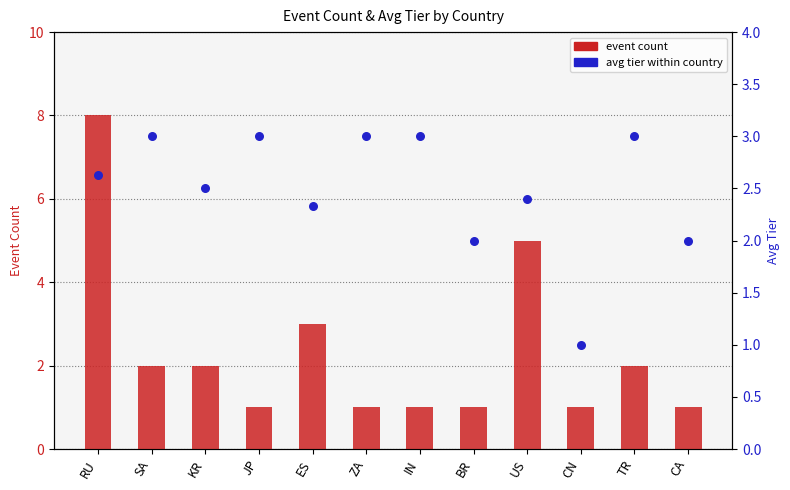

What is the total value across all series at ZA?

4.0